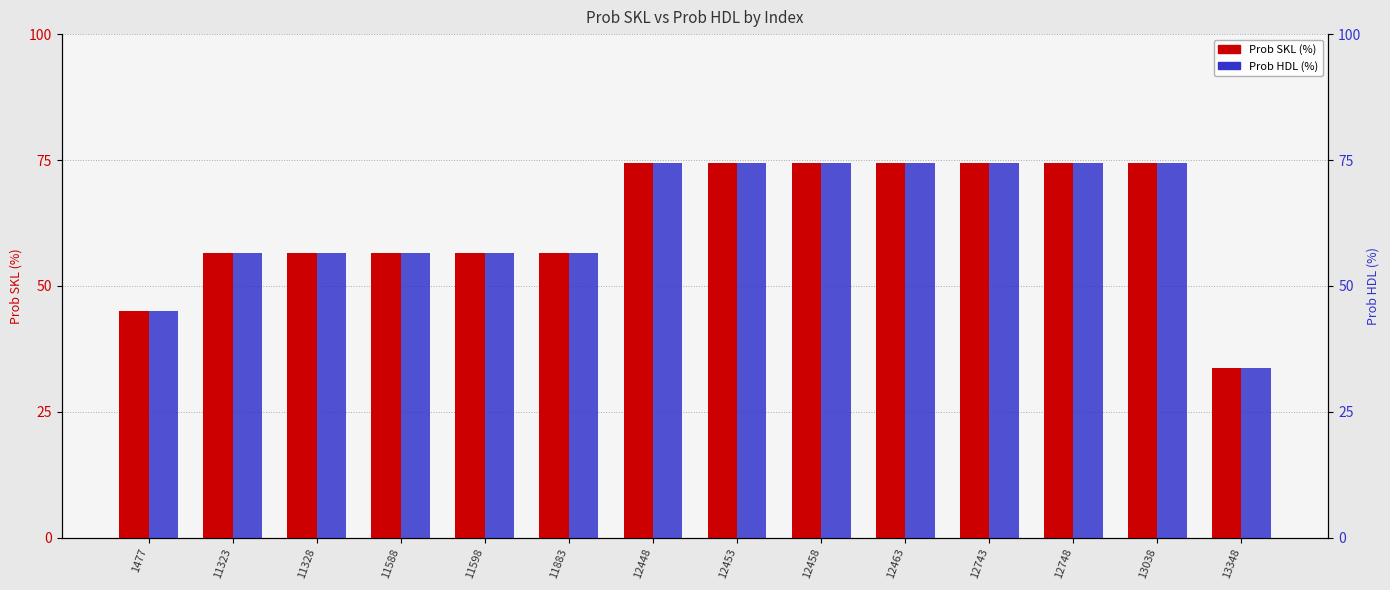

True or false: Prob SKL (%) has a value of 74.5 at 12748.

True